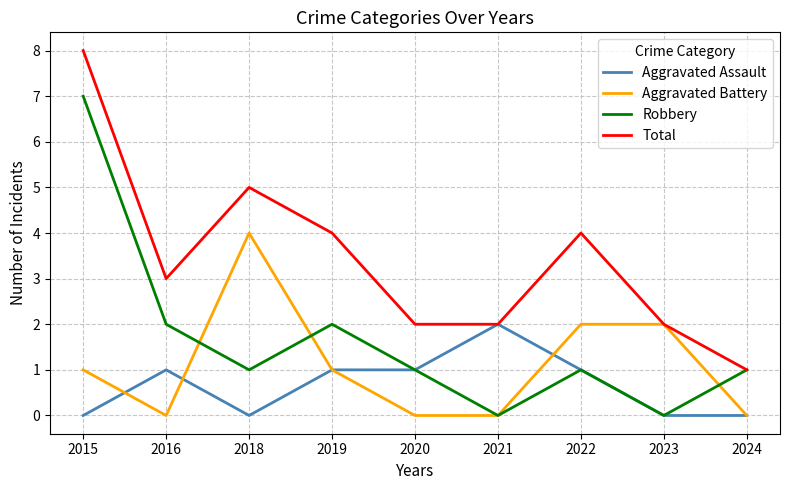

The Robbery series shows 1 at 2016. True or false?

False